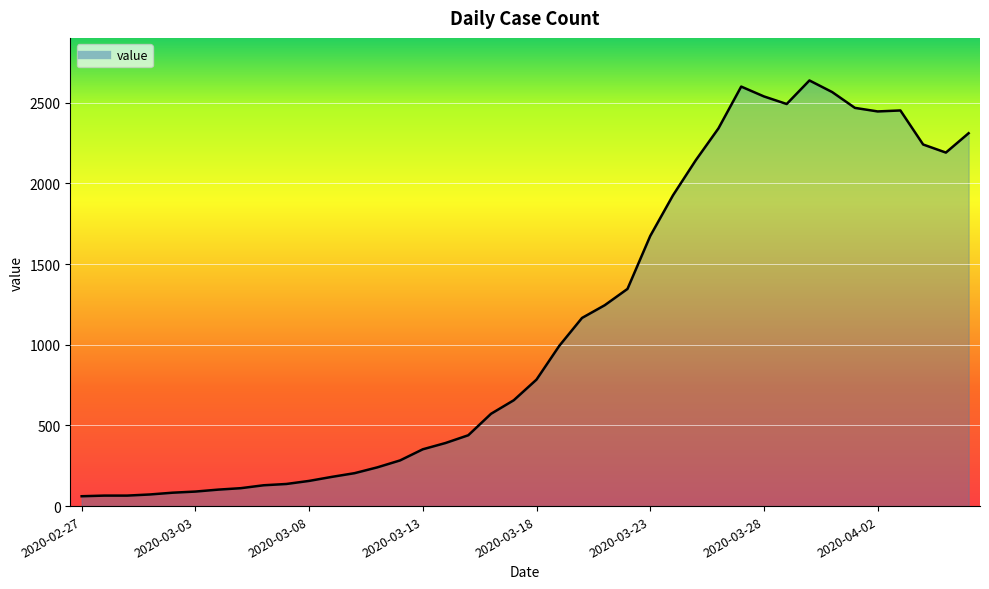

What is the difference between the maximum and minimum values?

2577